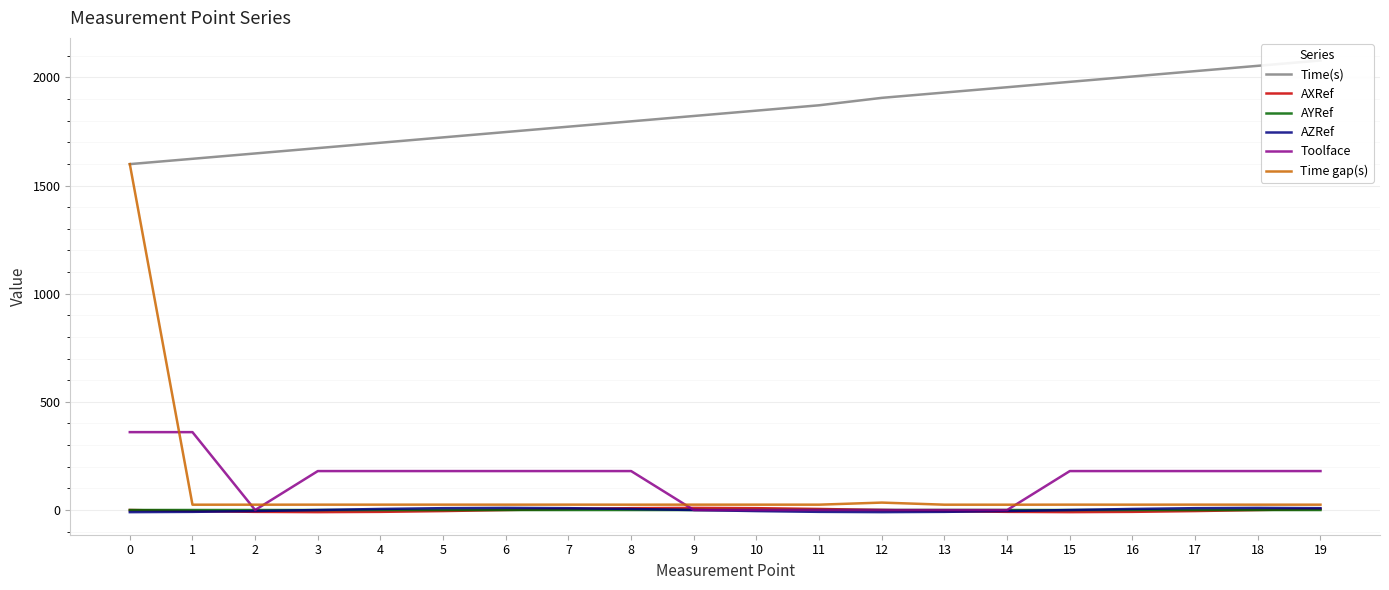

List the labels in order of AZRef value, smallest first.

0, 12, 1, 13, 11, 14, 10, 2, 9, 15, 3, 4, 8, 16, 7, 5, 17, 19, 18, 6